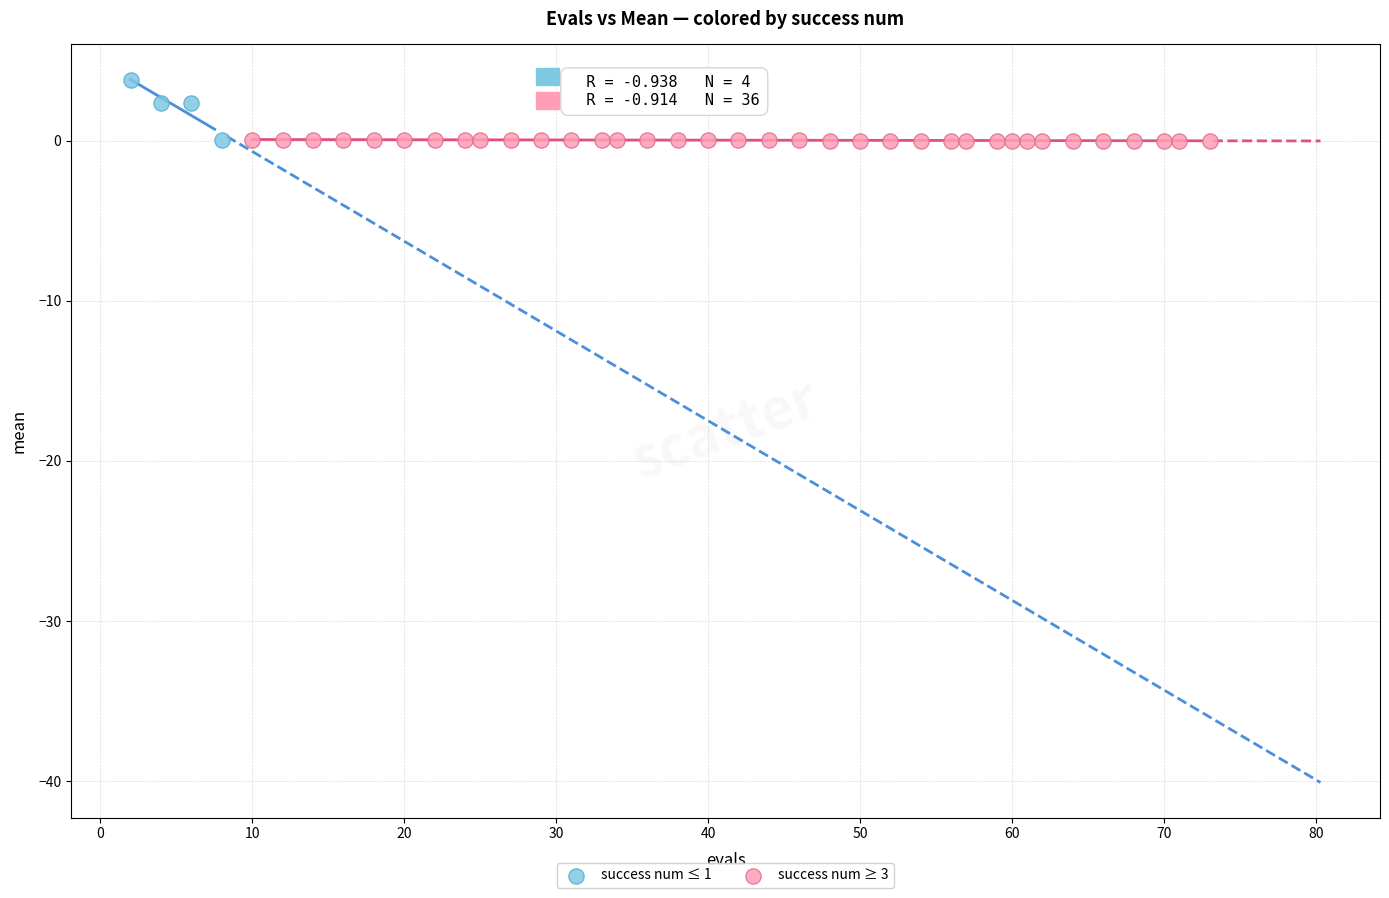

What are all the series names shown in the legend?

success num ≤ 1, success num ≥ 3